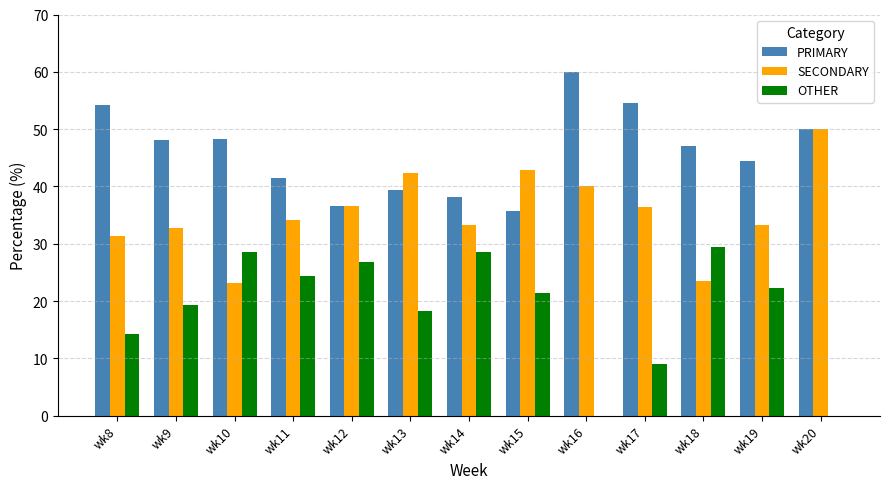

Does the chart contain stacked bars?

No